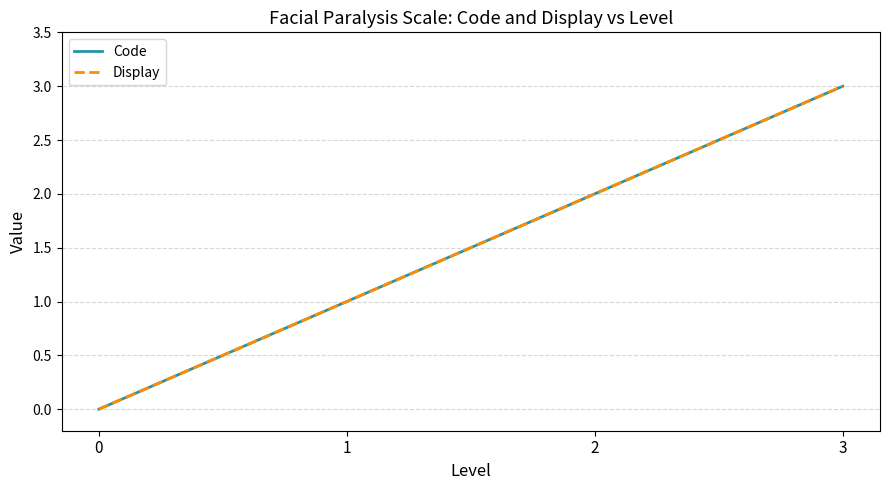

Reading left to right, extract all data points from this chart.

Code: 0=0	1=1	2=2	3=3
Display: 0=0	1=1	2=2	3=3